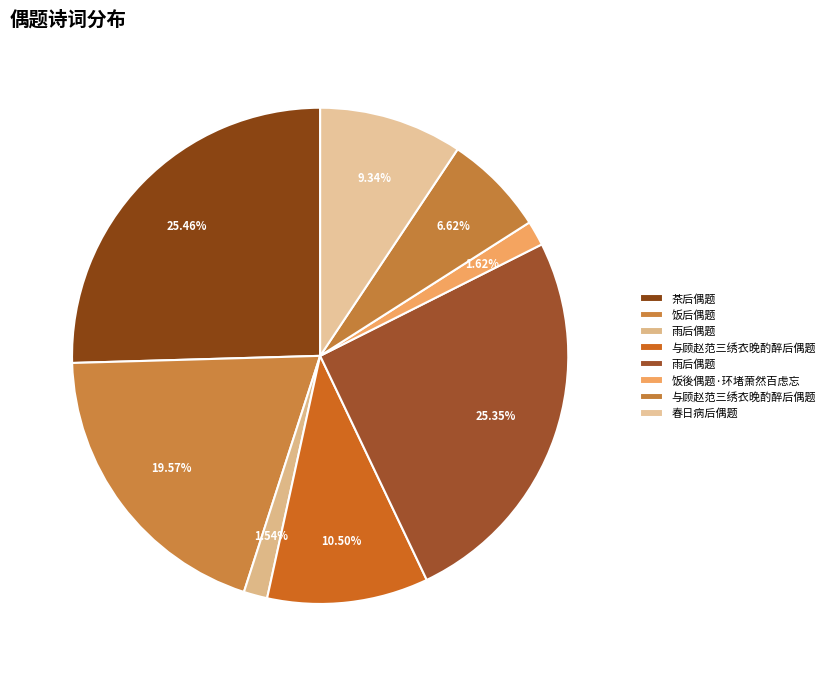

How many segments does this pie chart have?

8